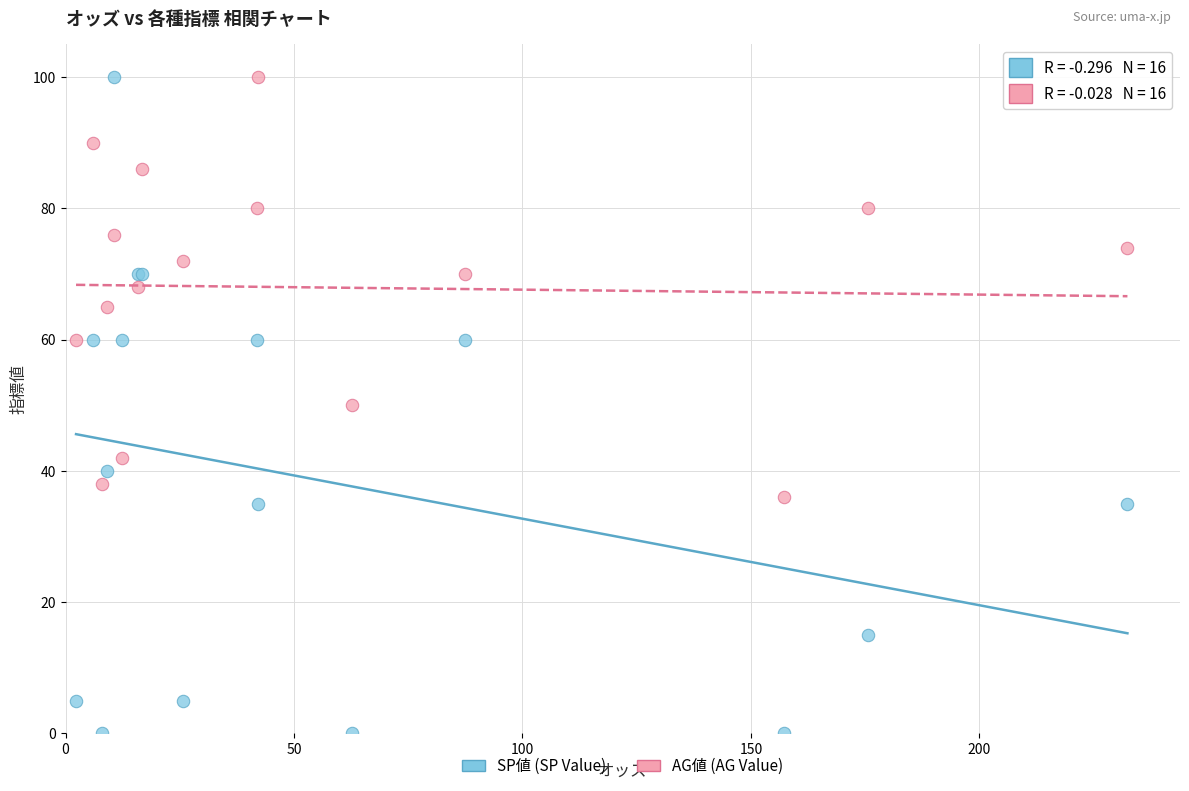

Which series contains the lowest Y value?

SP値 (SP Value)